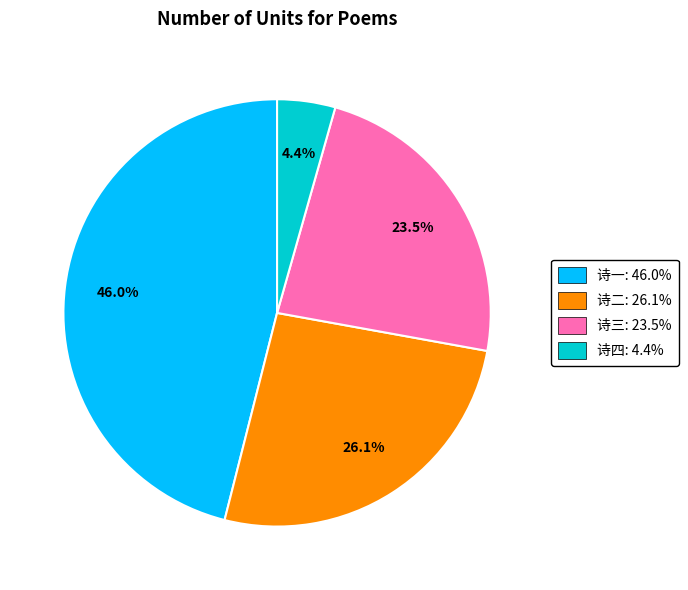

How many slices are in this pie chart?

4